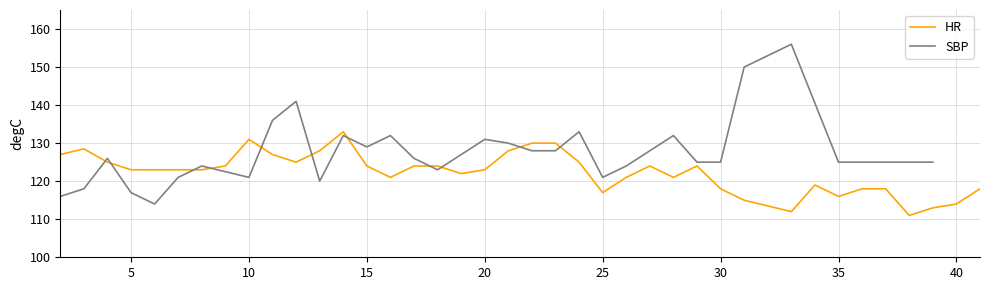

Is this an area chart (filled region under the line)?

No